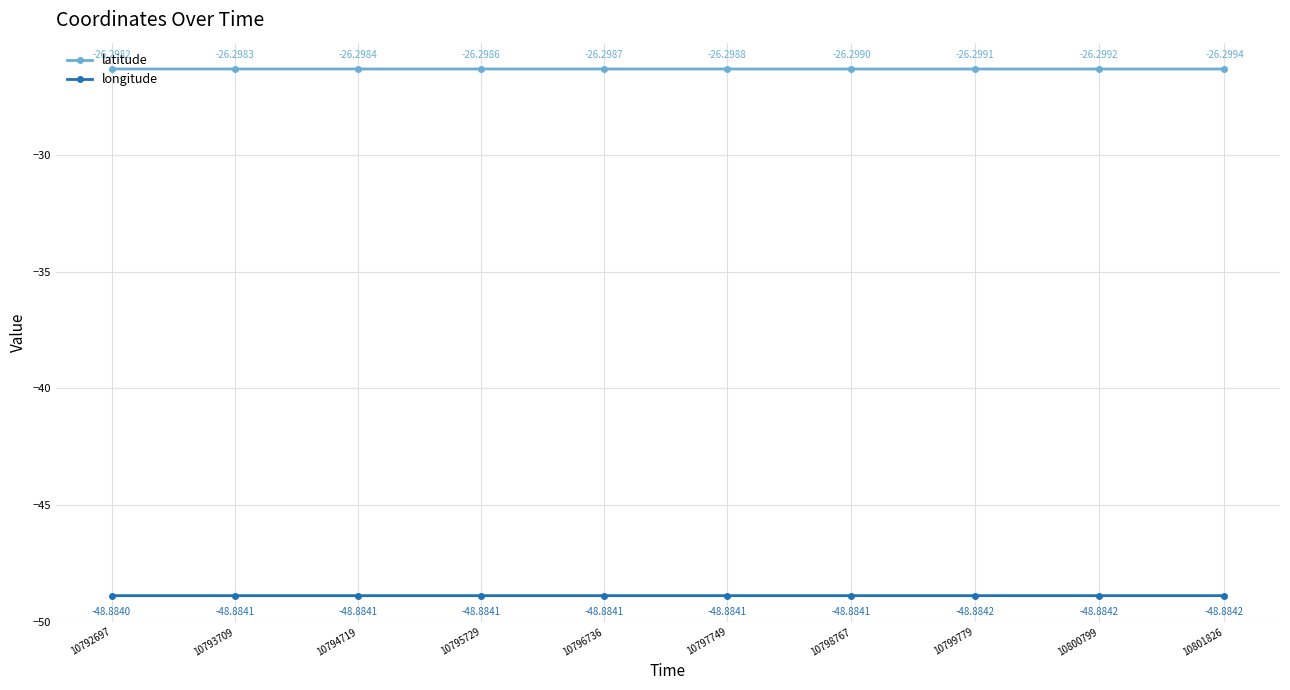

True or false: longitude and latitude intersect in this chart.

False